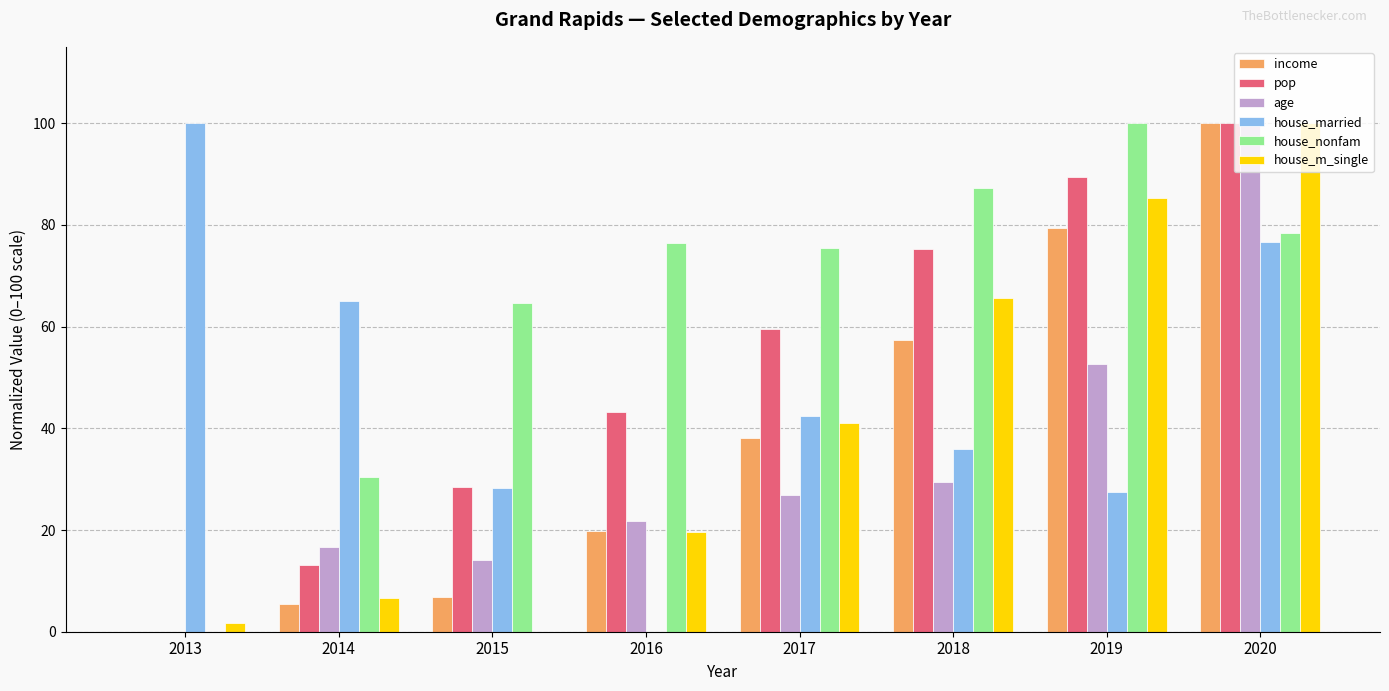

Are the bars grouped side by side (vs. stacked)?

Yes